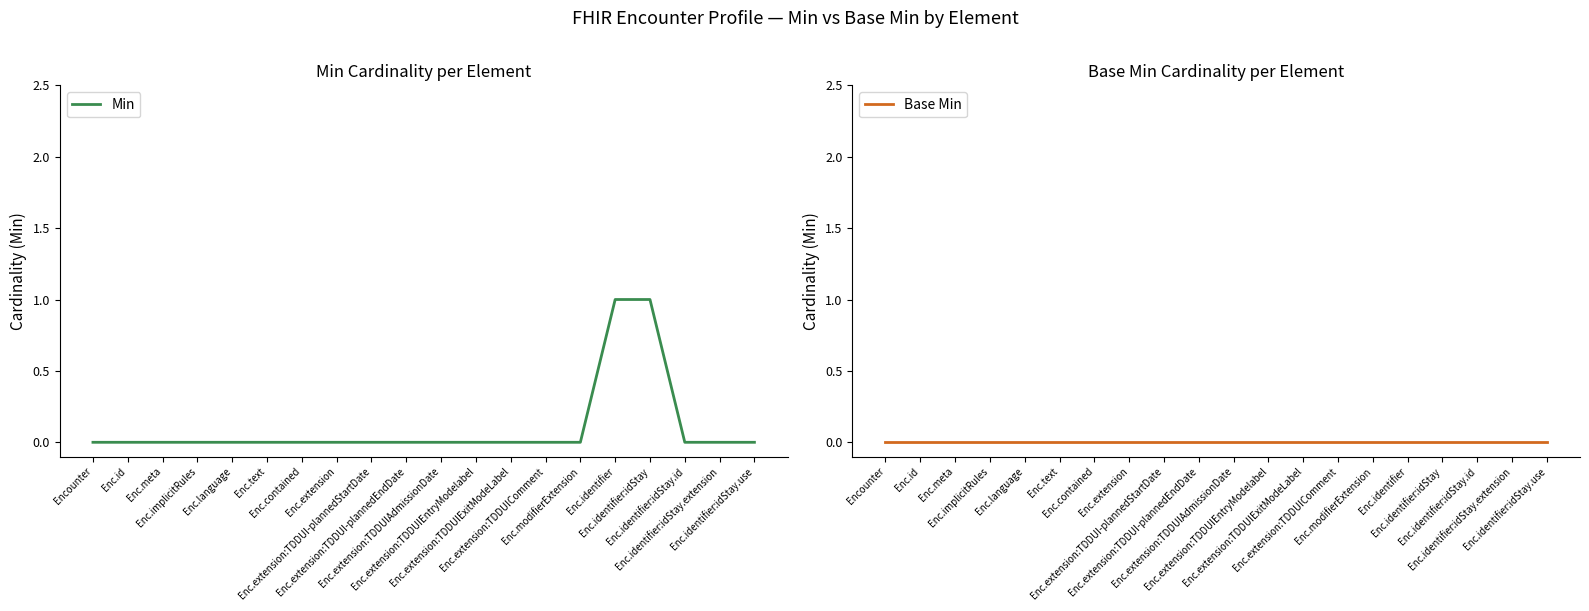

List the series in order of their peak value, lowest first.

Base Min, Min